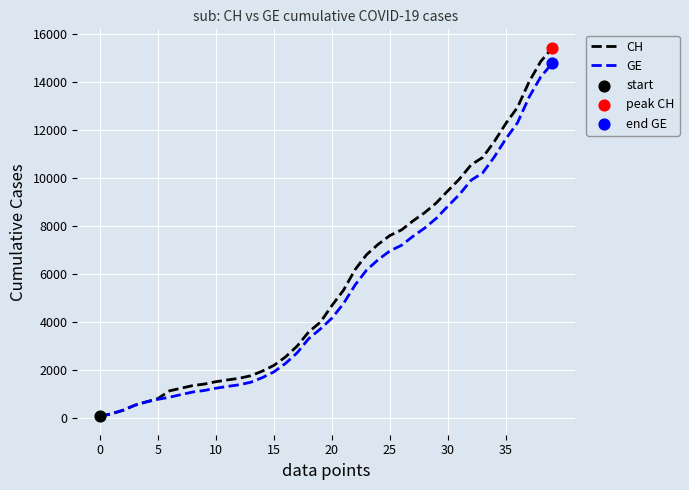

What is the maximum value shown in the chart?

15439